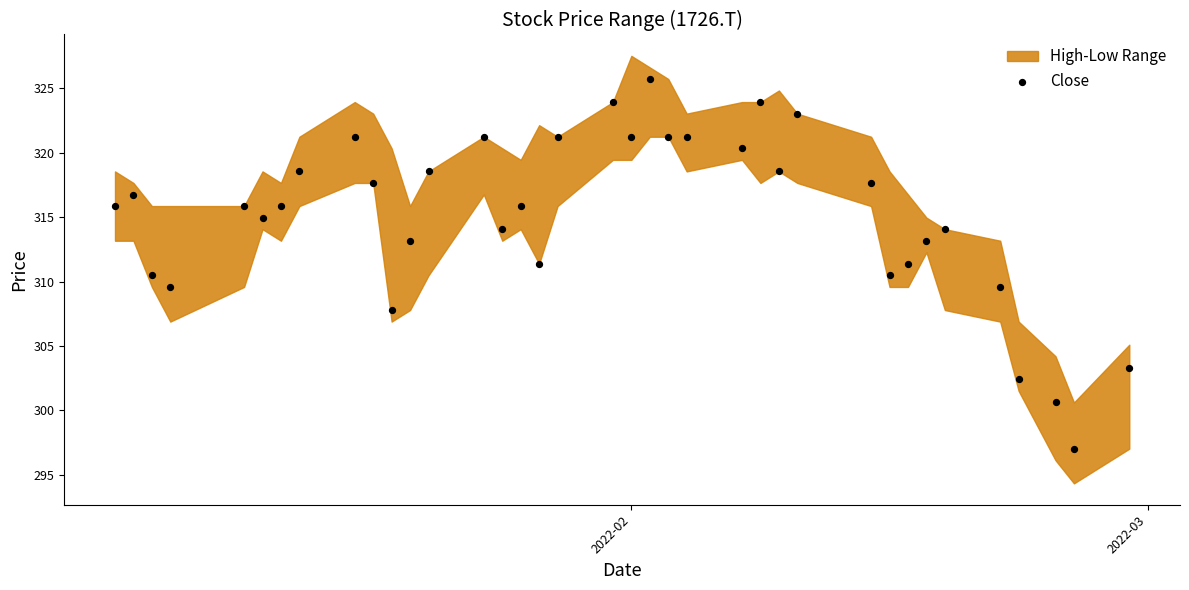

What is the range of Y values (max minus min)?

28.7